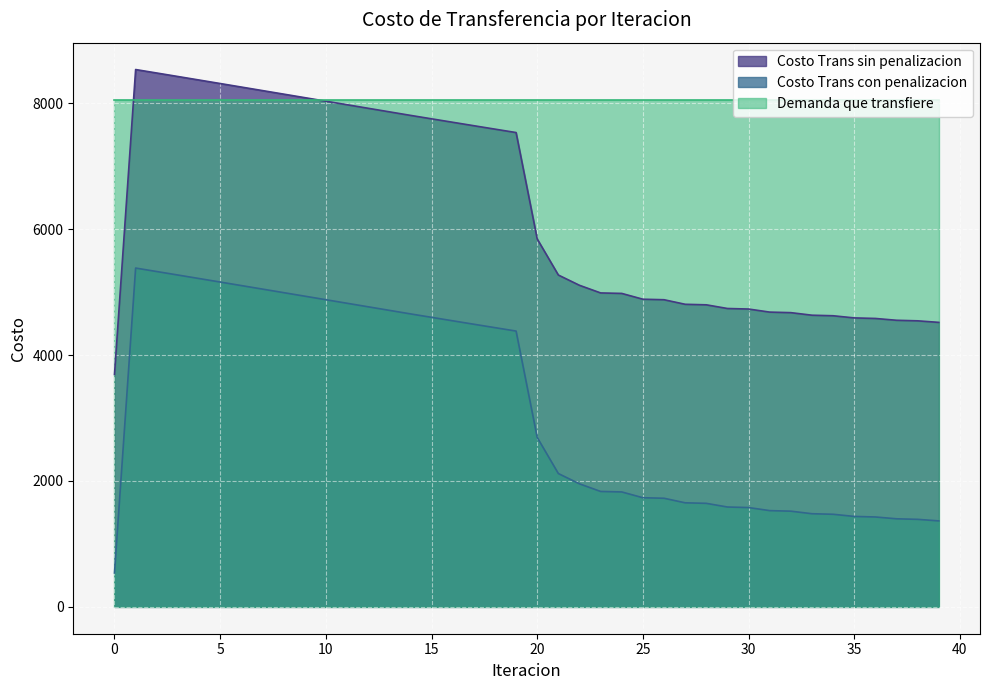

What is the lowest value of the Costo Trans sin penalizacion series?

3691.1